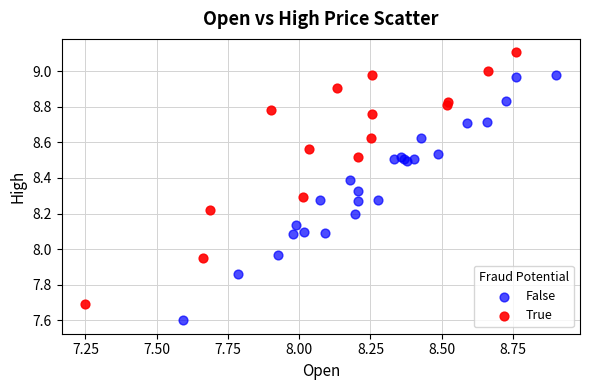

Which series reaches the maximum Y coordinate?

True